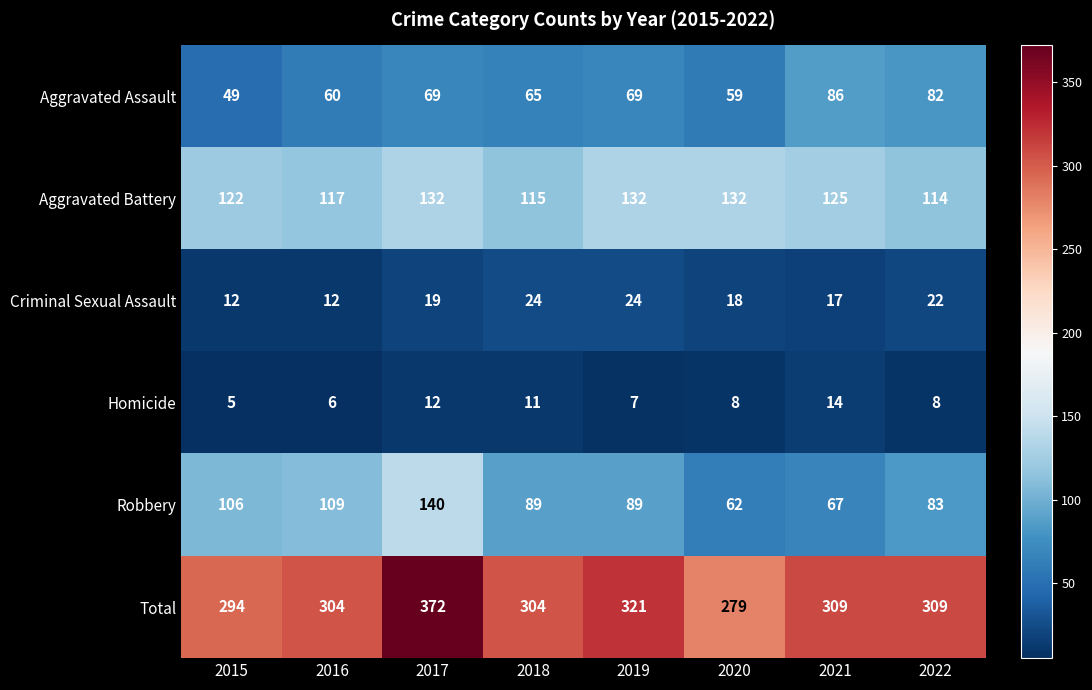

At which label does Total first exceed 309?

2017